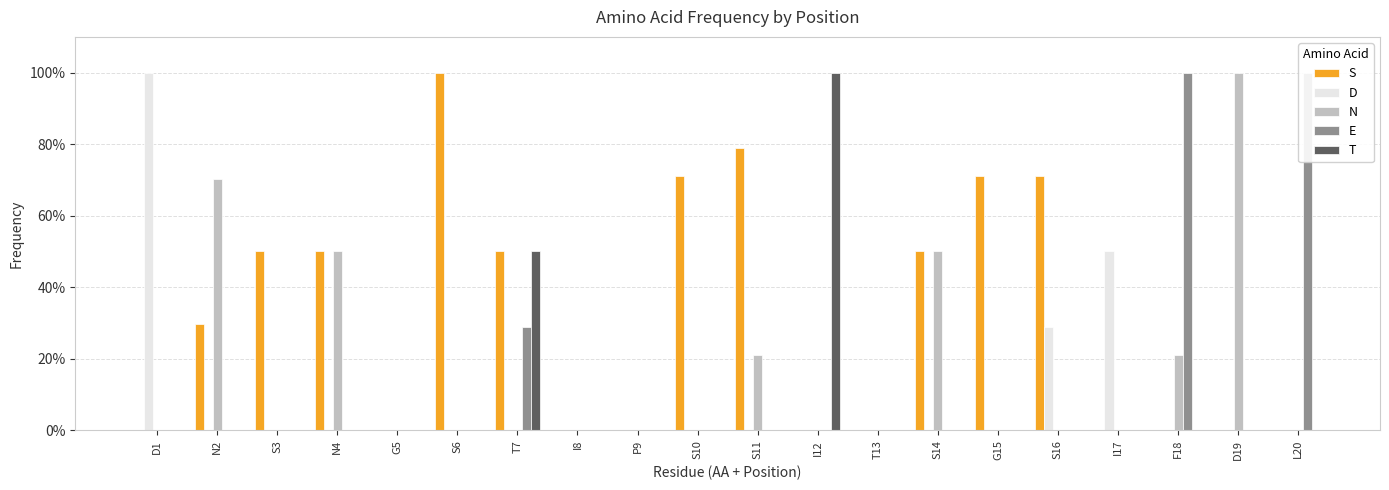

The N series shows 0.5 at S3. True or false?

False